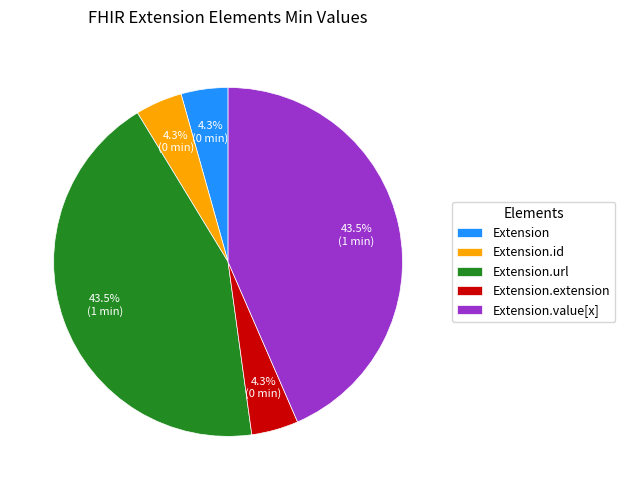

True or false: Extension accounts for 9% of the total.

False